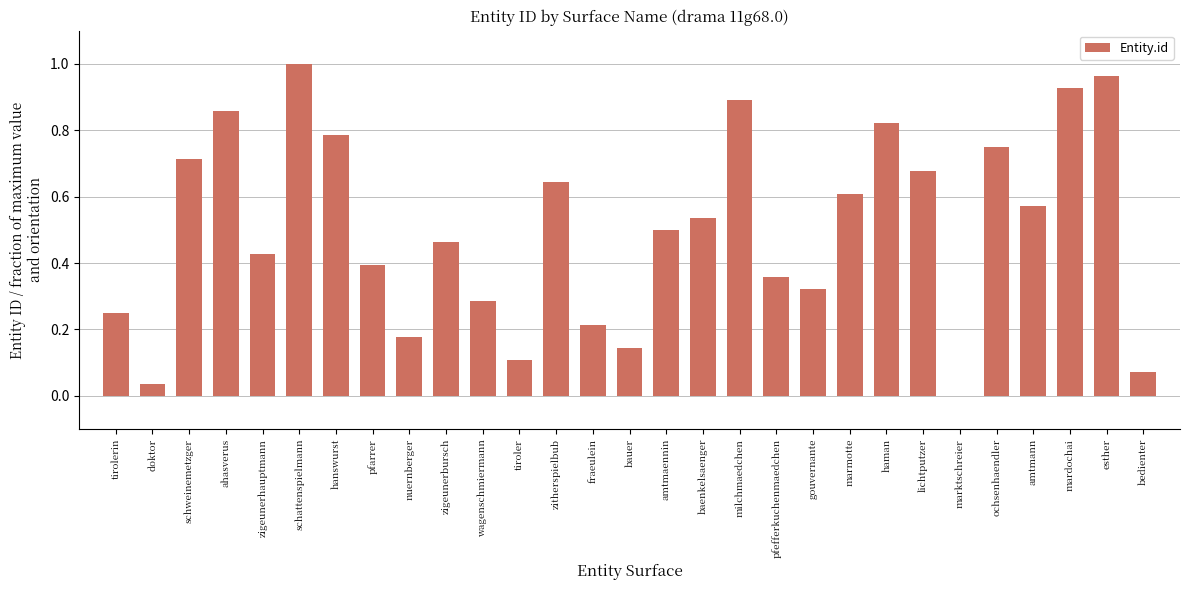

Does the chart contain stacked bars?

No